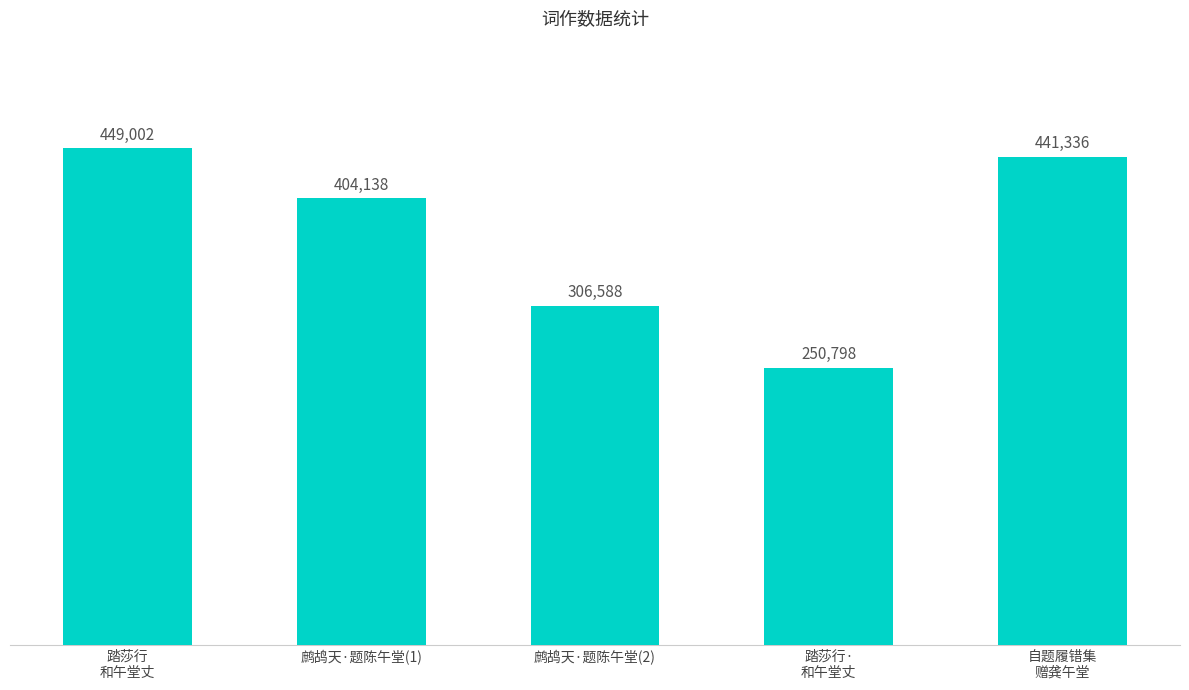

What is the approximate value at 踏莎行·
和午堂丈, to the nearest 50?

250800